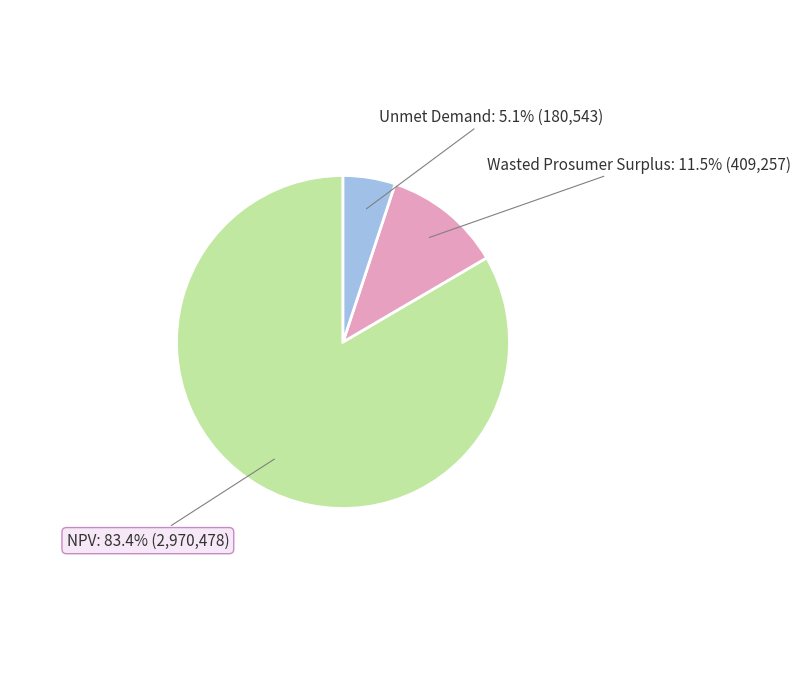

The NPV slice represents 83% of the pie. True or false?

True